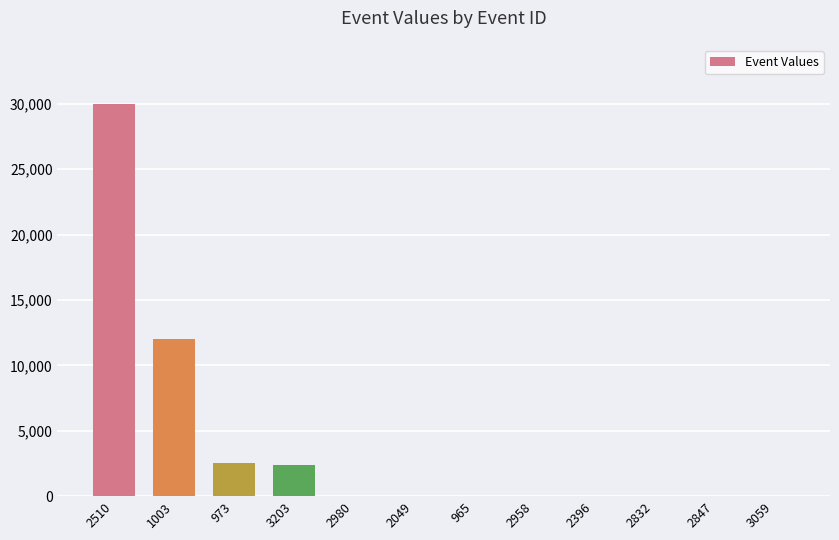

How many series are shown in this chart?

1